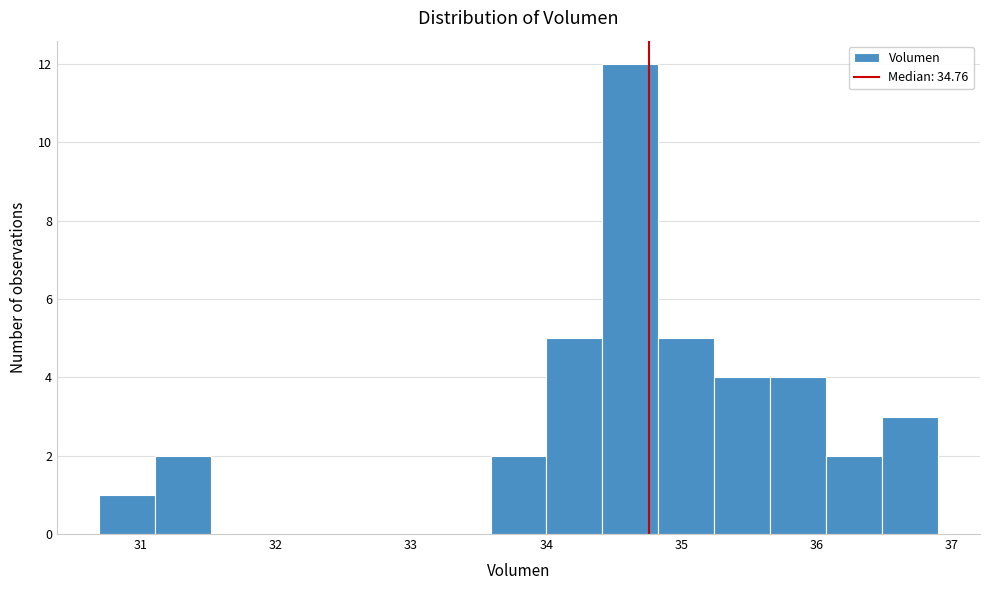

Reading left to right, transcribe this chart: for each bar, give the range it covers on the x-axis and its height. Neither the bar edges nor the heights are printed on the chart, so give them approximately, as read against the axes.

30.7 to 31.1: 1
31.1 to 31.5: 2
31.5 to 31.9: 0
31.9 to 32.3: 0
32.3 to 32.8: 0
32.8 to 33.2: 0
33.2 to 33.6: 0
33.6 to 34.0: 2
34.0 to 34.4: 5
34.4 to 34.8: 12
34.8 to 35.2: 5
35.2 to 35.7: 4
35.7 to 36.1: 4
36.1 to 36.5: 2
36.5 to 36.9: 3